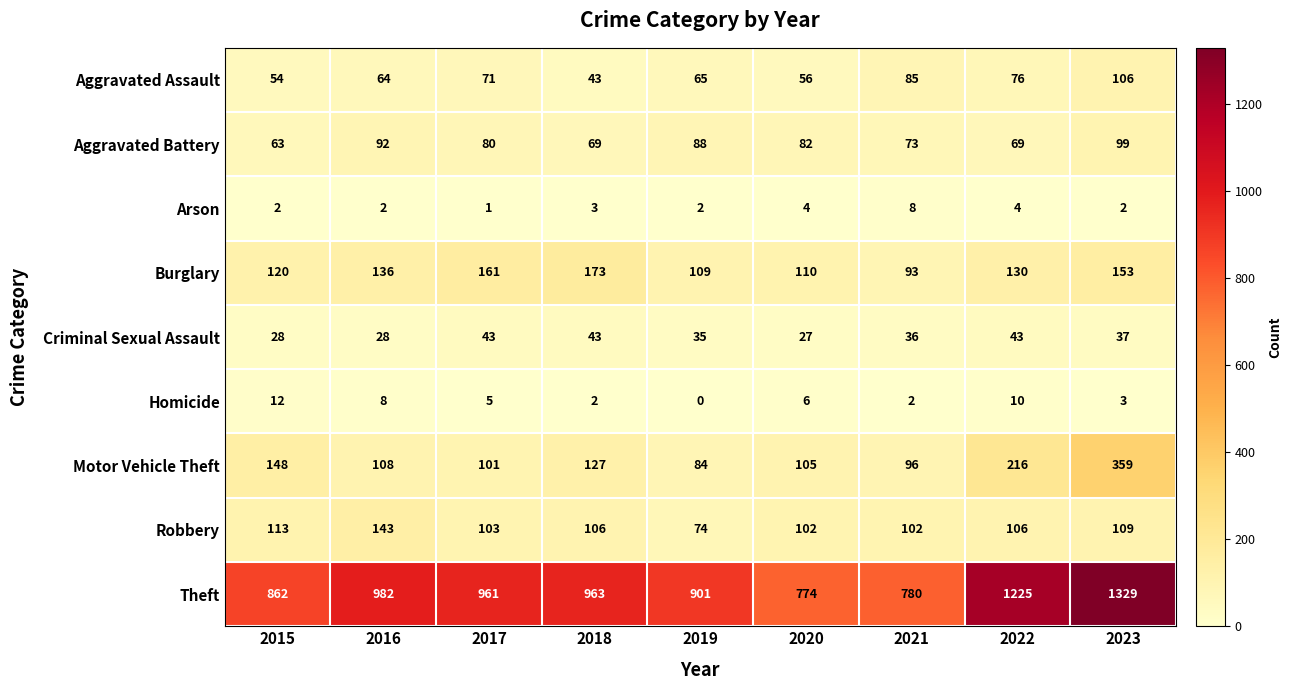

Which series has the largest total across all categories?

Theft